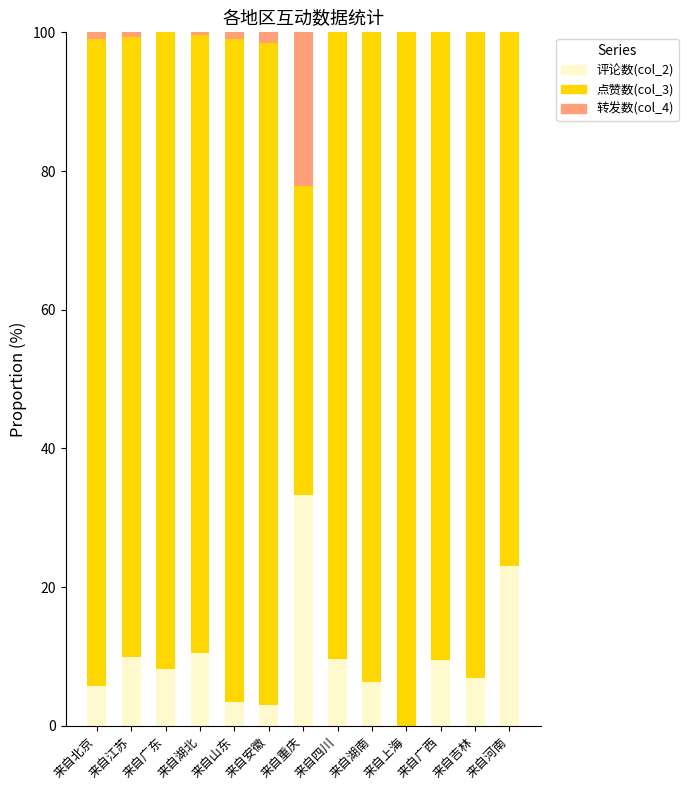

How many data points does each series have?

13